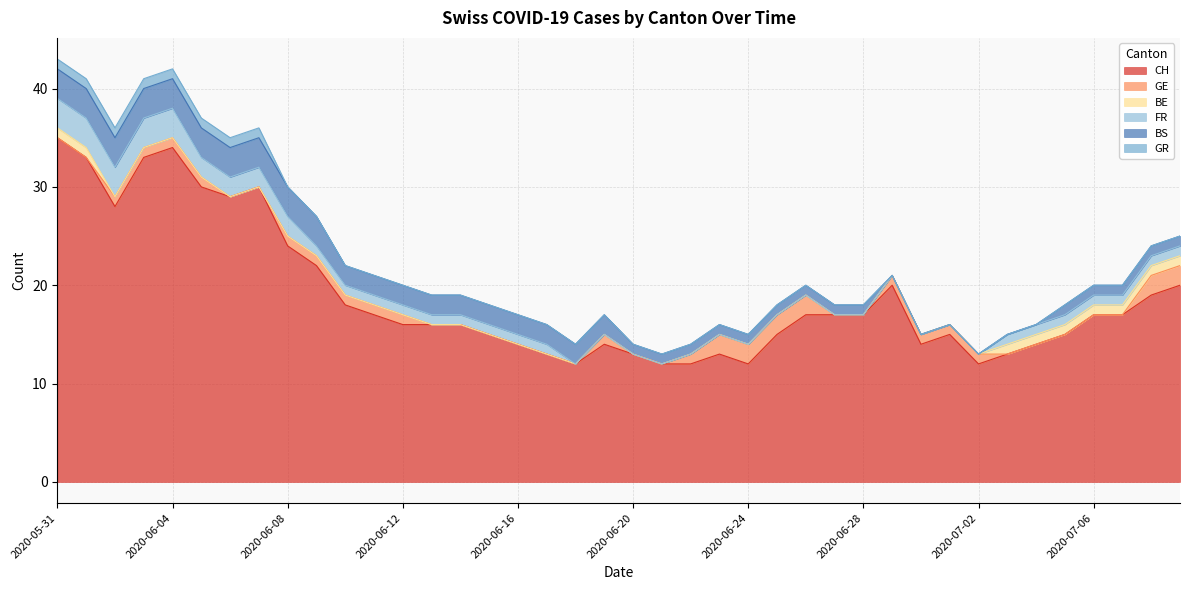

How many categories are shown in the chart?

40